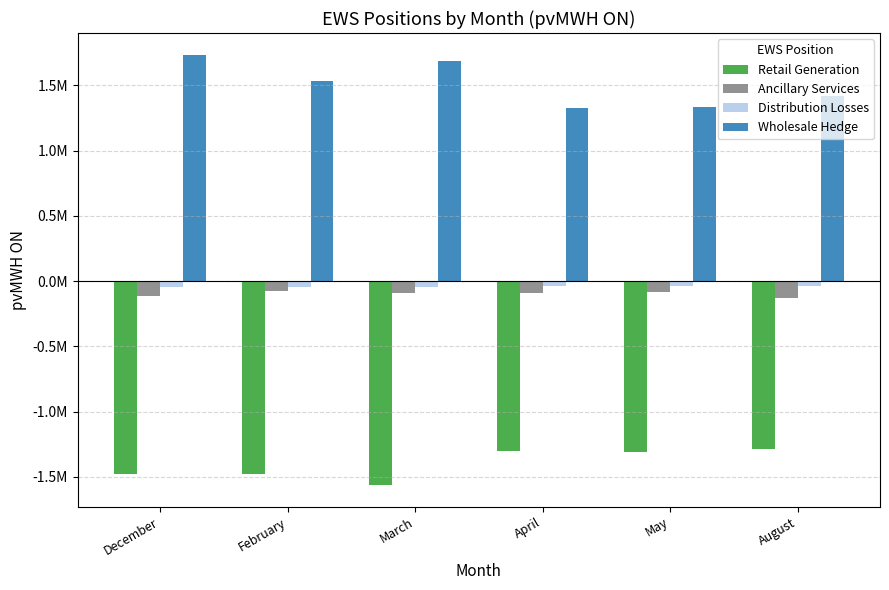

Are the bars horizontal?

No